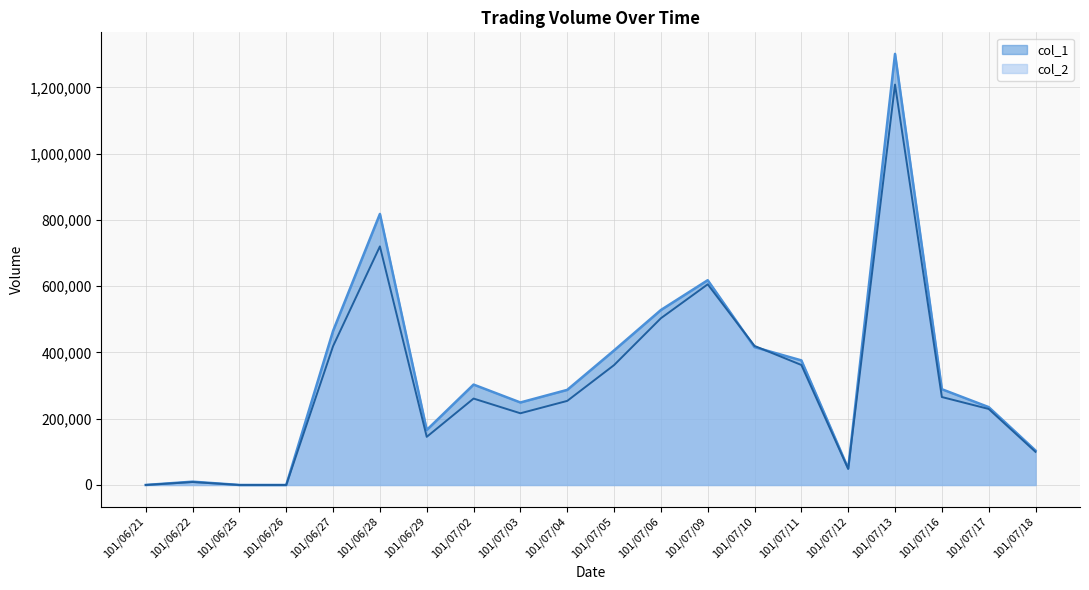

True or false: col_2 and col_1 cross at least once.

True